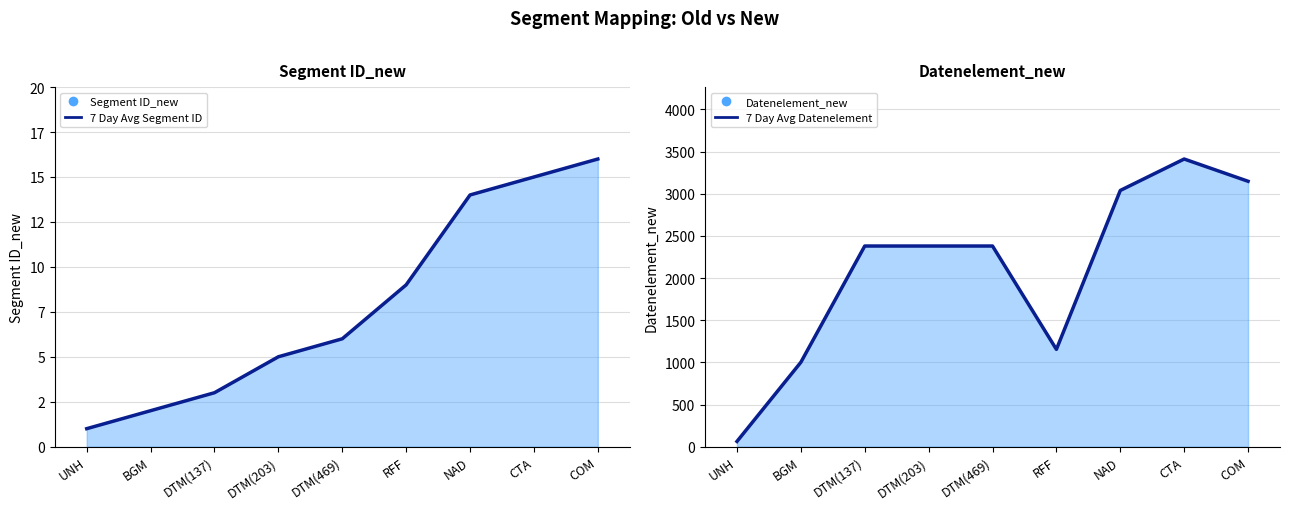

The 7 Day Avg Datenelement series shows 1154 at RFF. True or false?

True